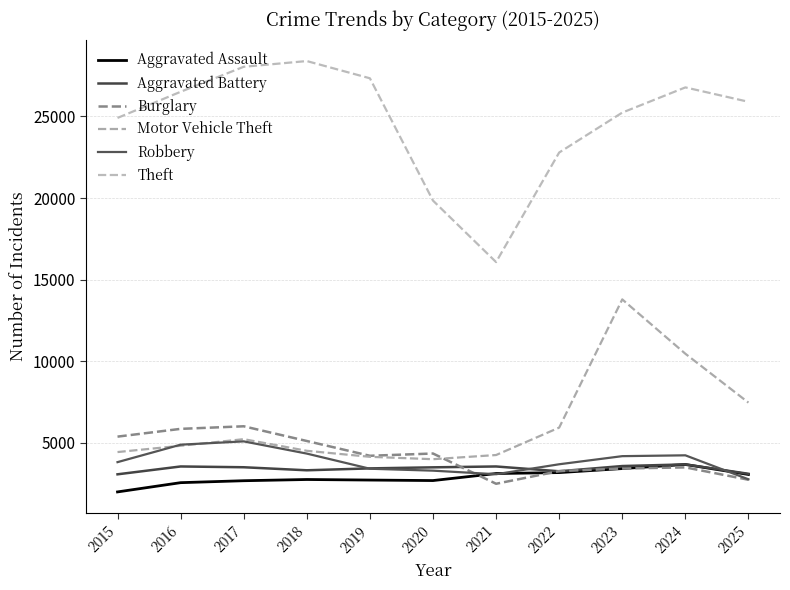

What is the spread (max minus min) of values at 2021?

13588